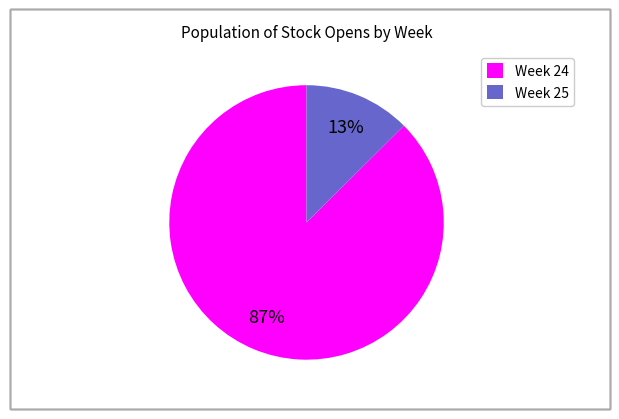

Count the number of slices in the pie.

2